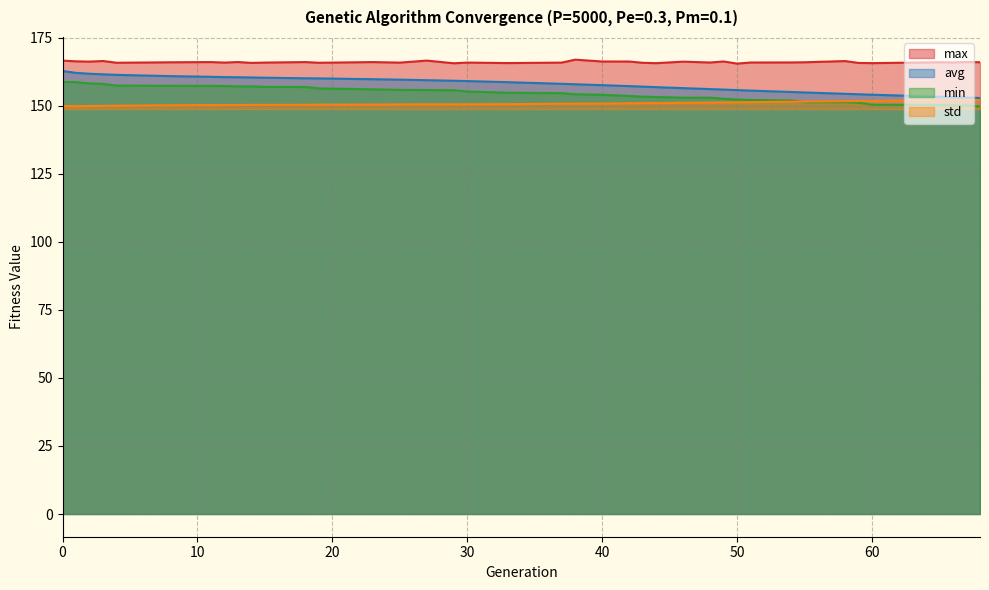

How many categories are shown in the chart?

39